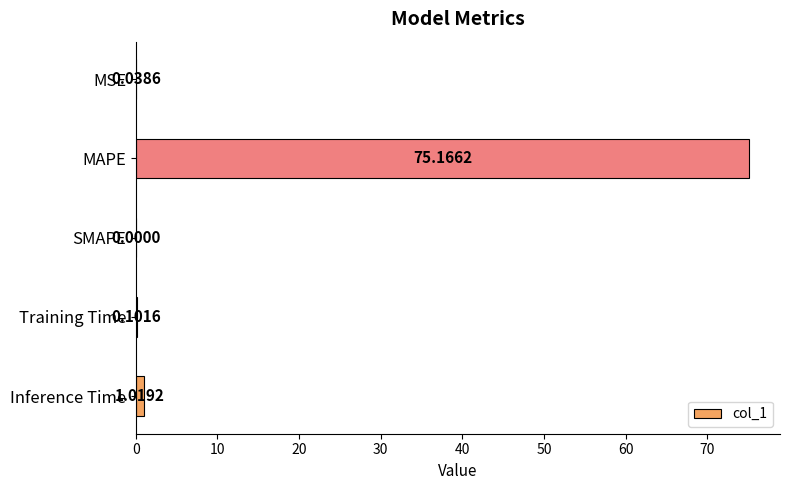

Which category has the highest value across all series?

MAPE